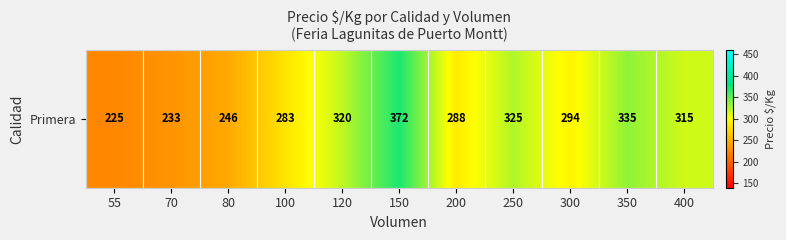

Rank the categories by value from lowest to highest.

55, 70, 80, 100, 200, 300, 400, 120, 250, 350, 150